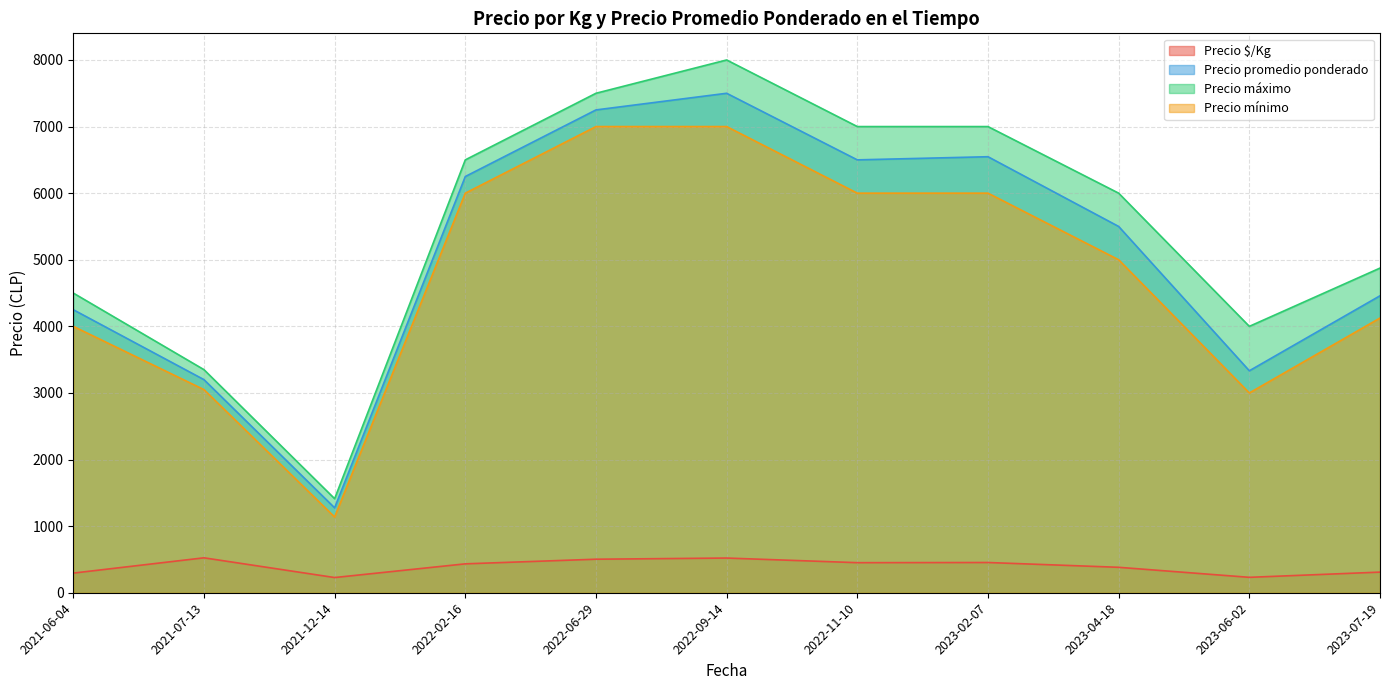

At which label does Precio promedio ponderado reach its minimum?

2021-12-14